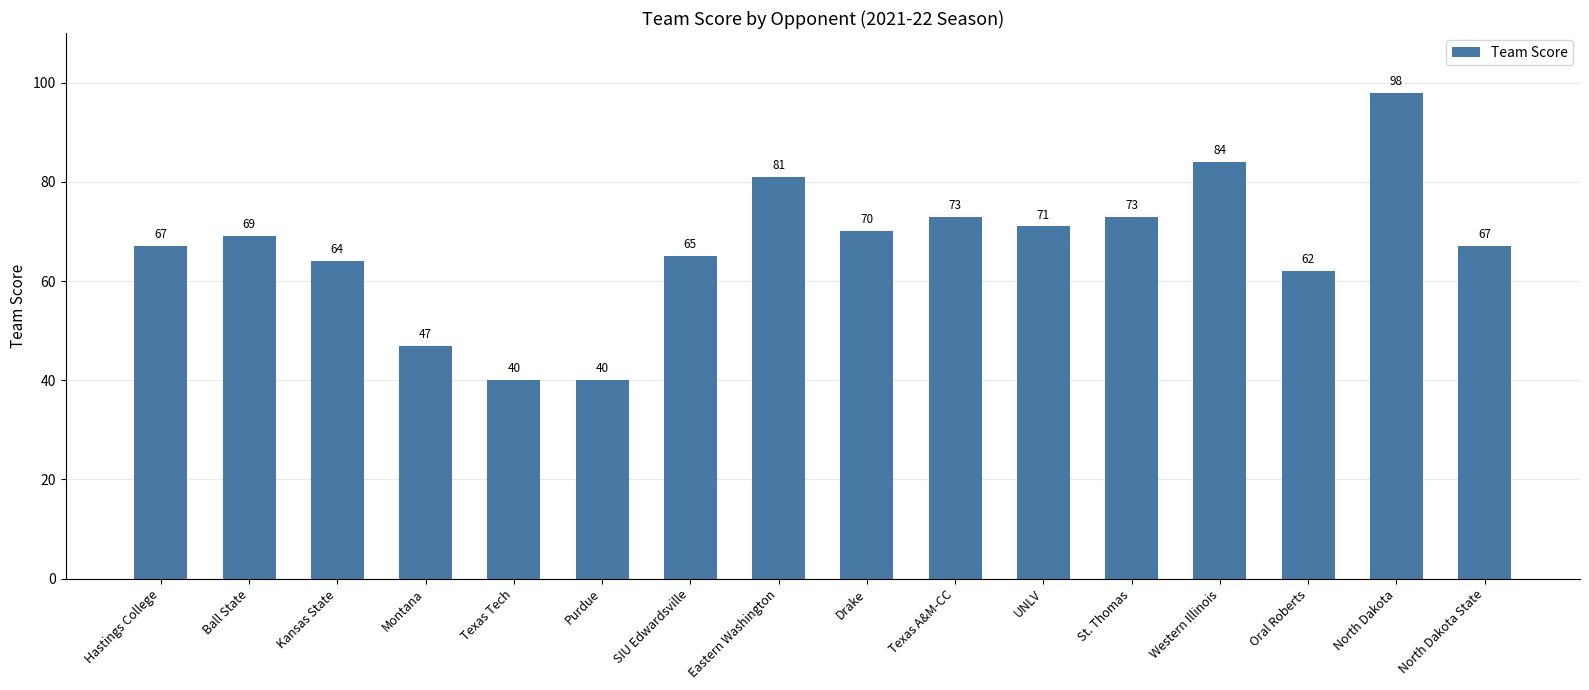

Reading right to left, extract all data points from this chart.

67	98	62	84	73	71	73	70	81	65	40	40	47	64	69	67